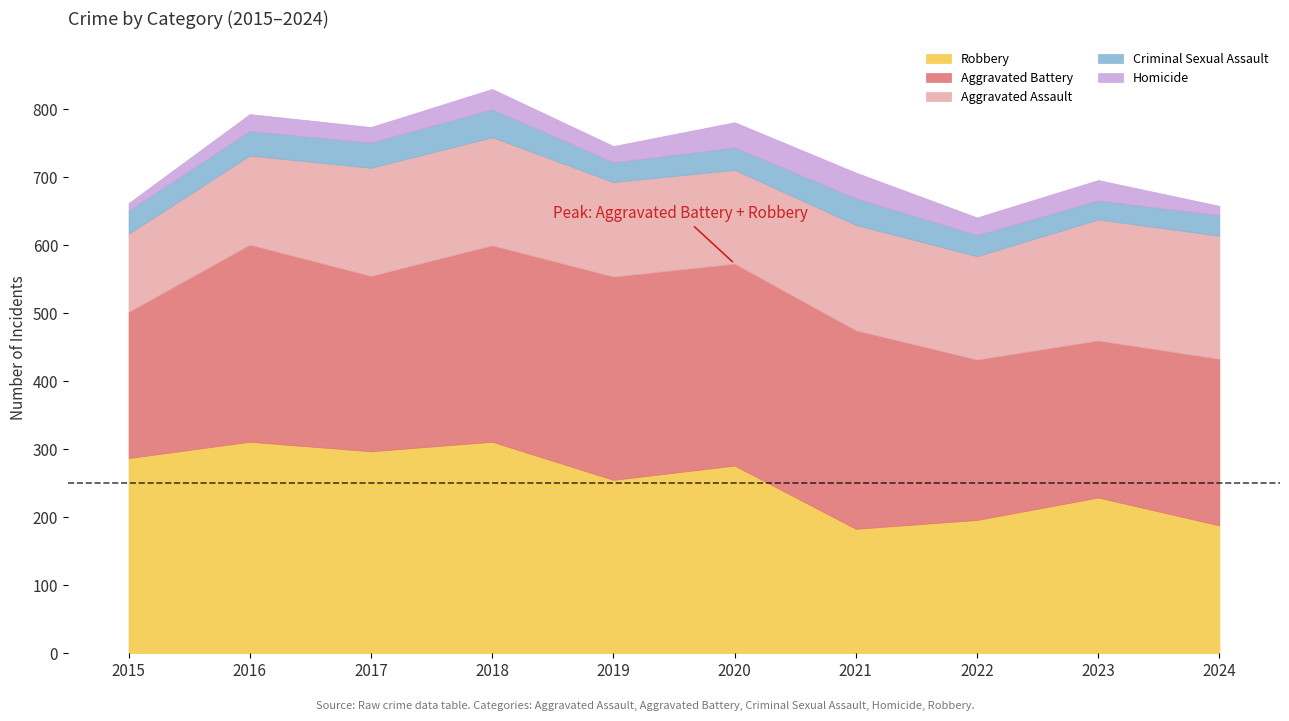

At which category does the chart reach its minimum across all series?

2015